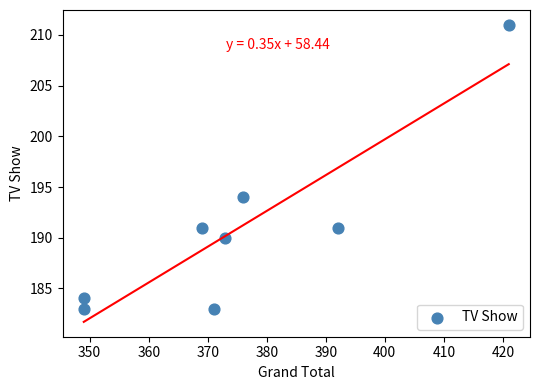

What Y value in the scatter plot is closest to 197?

194